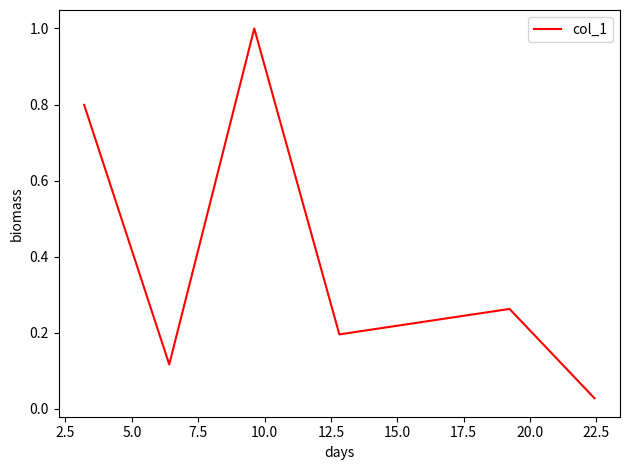

How many lines are shown in the chart?

1